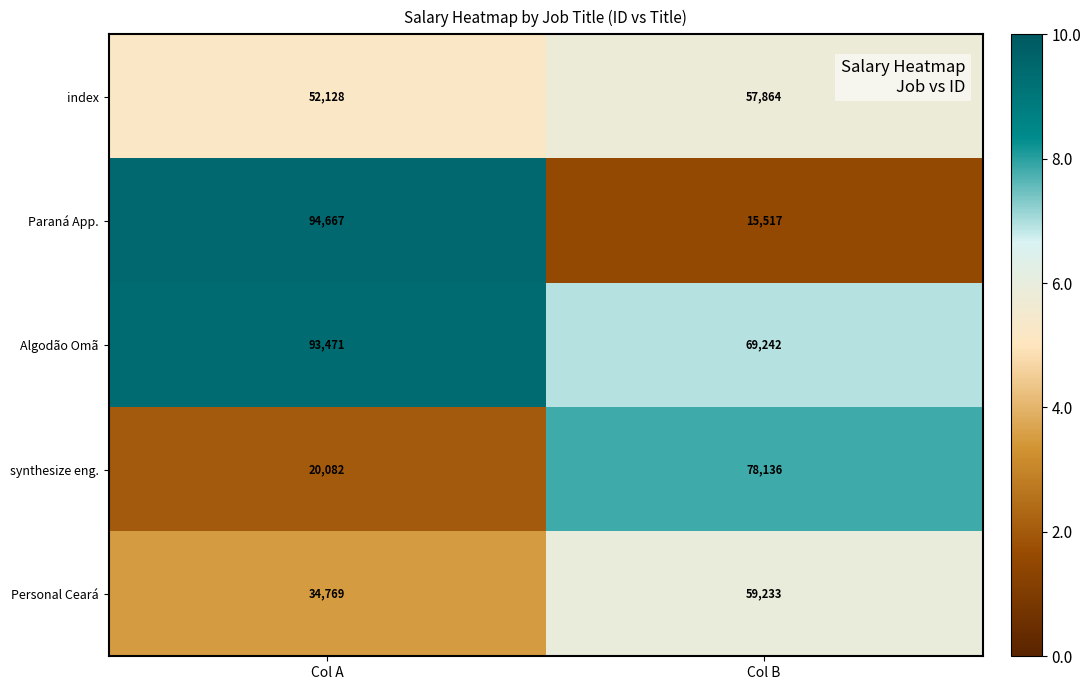

What value does the index series have at Col B?

57864